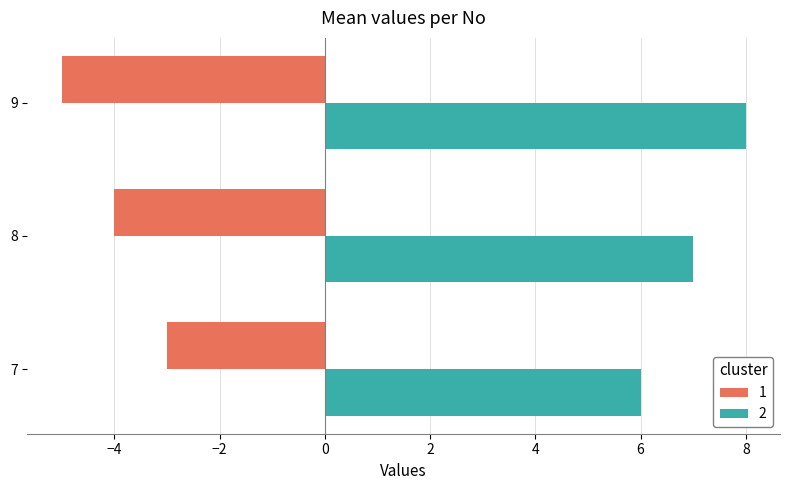

Rank the series at 7 from lowest to highest value.

1, 2